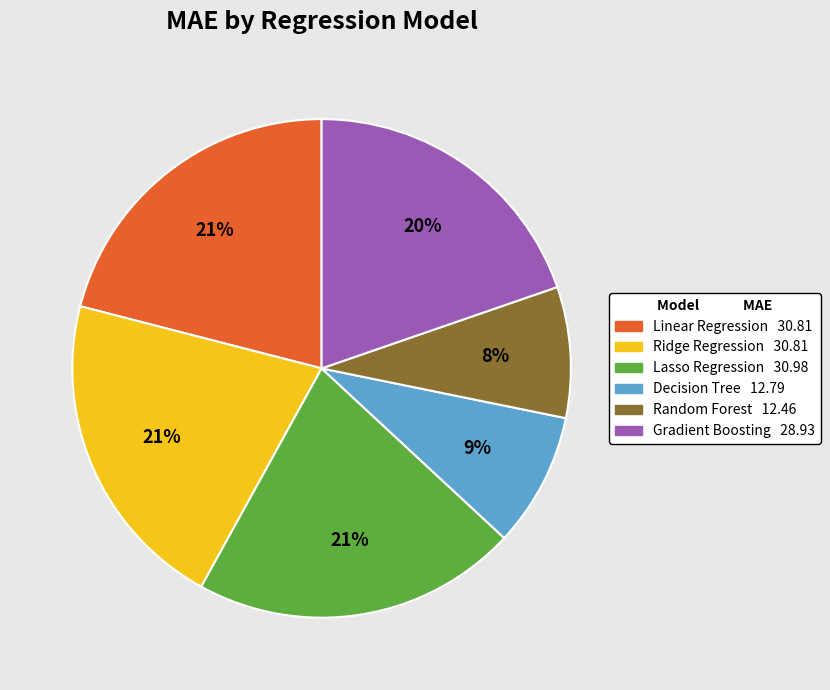

Combined, do Random Forest and Gradient Boosting account for over 50%?

No